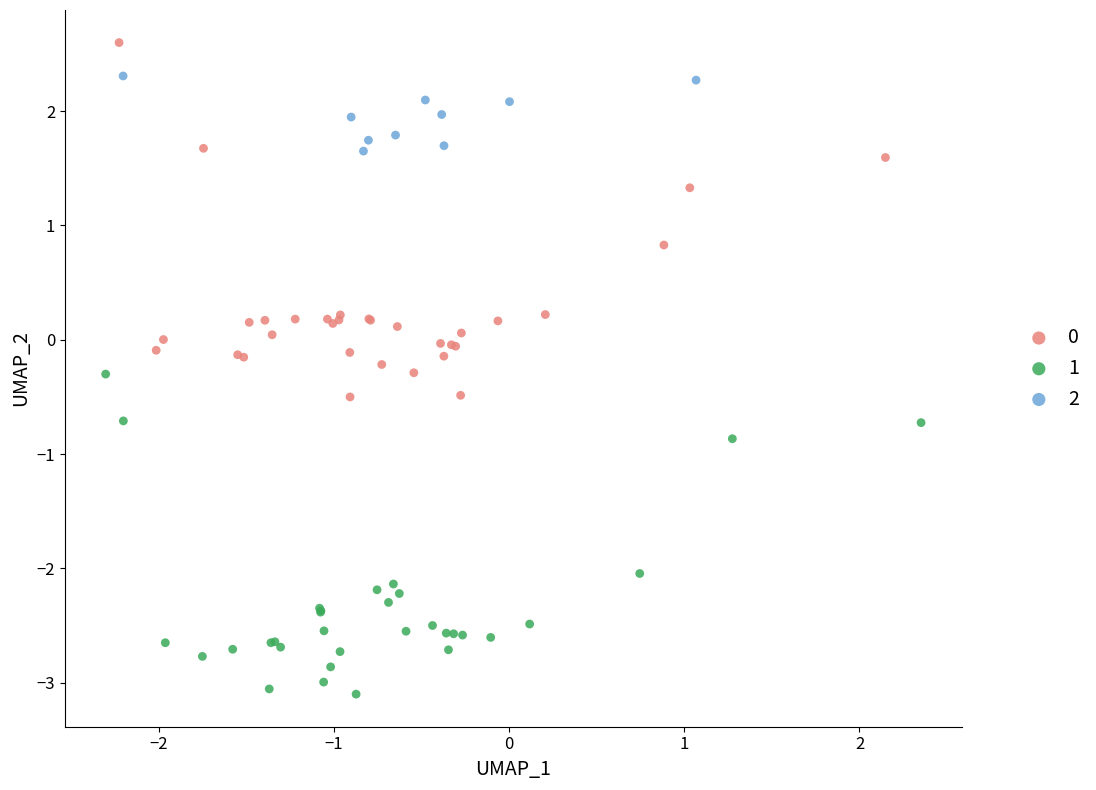

Which series contains the lowest Y value?

1